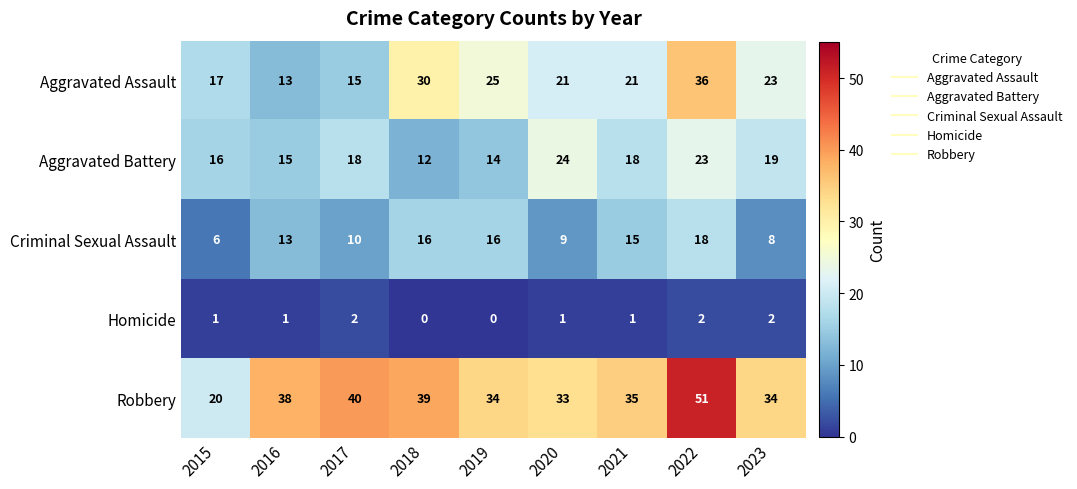

Which series changed the most between 2015 and 2019?

Robbery